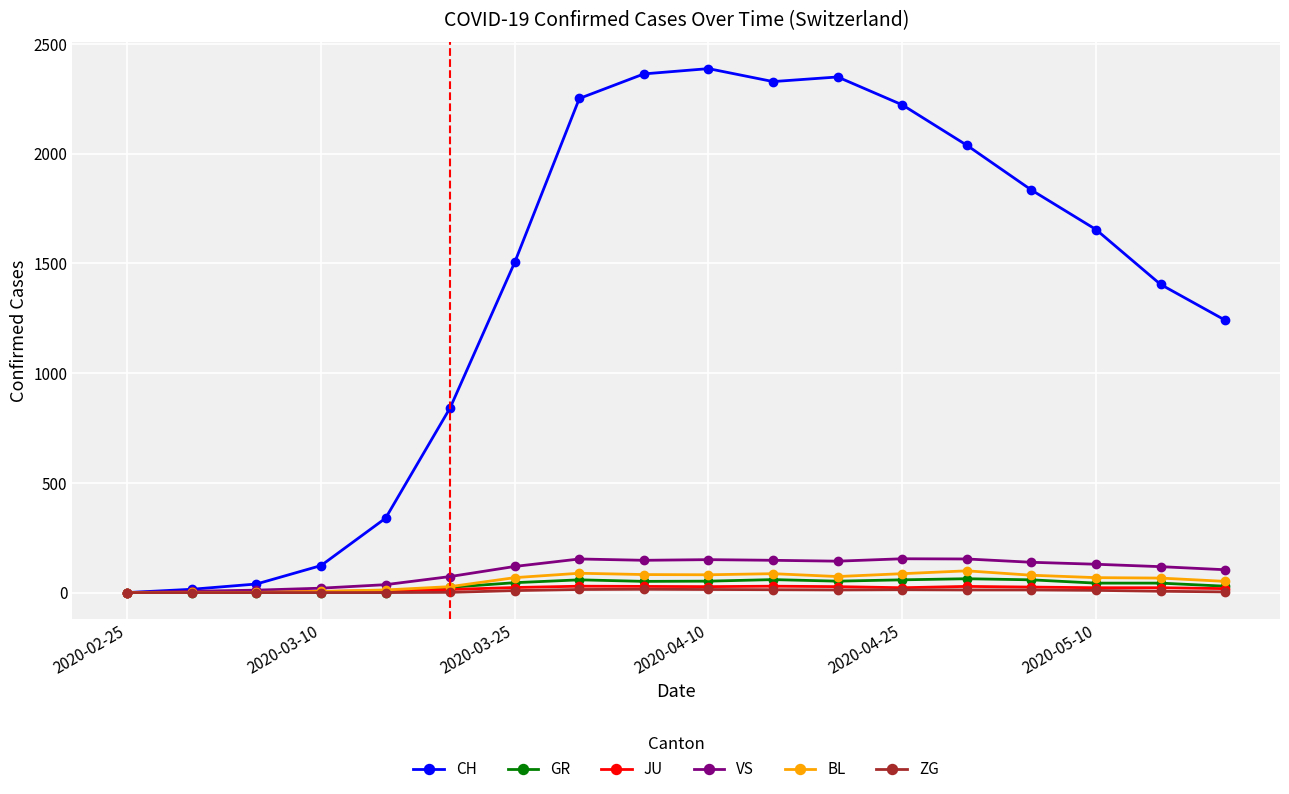

What are all the series names shown in the legend?

CH, GR, JU, VS, BL, ZG